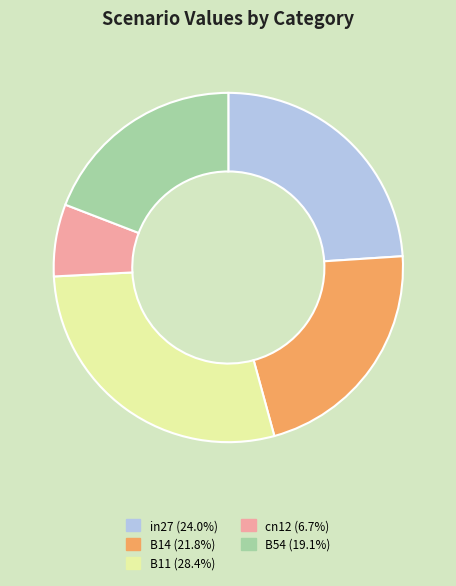

Is there any slice that represents more than half of the pie?

No